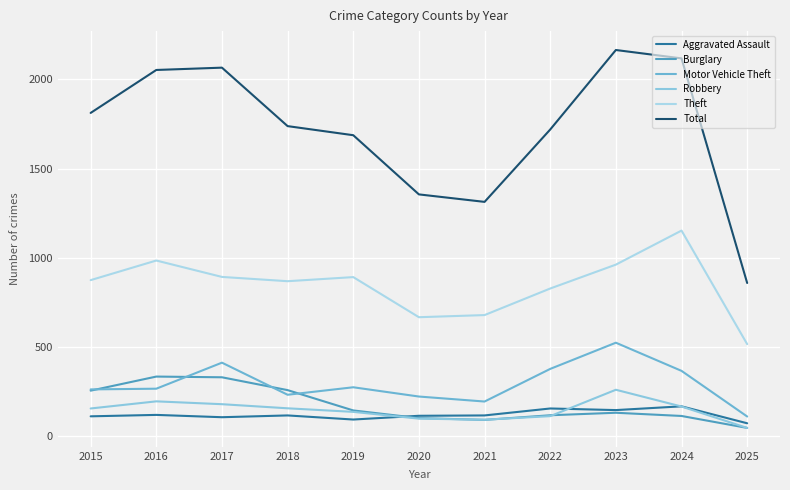

Does the chart have visible grid lines?

Yes